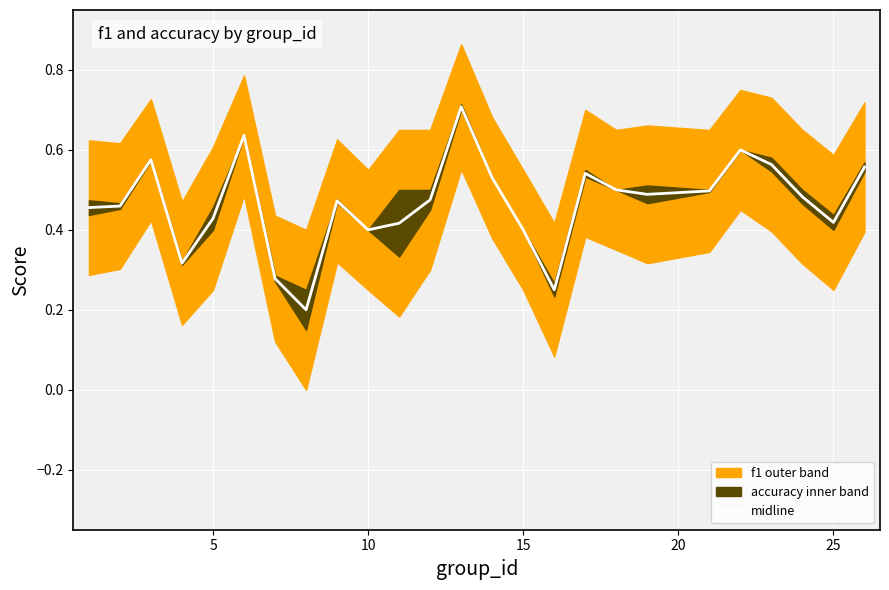

What is the maximum value shown in the chart?

0.7